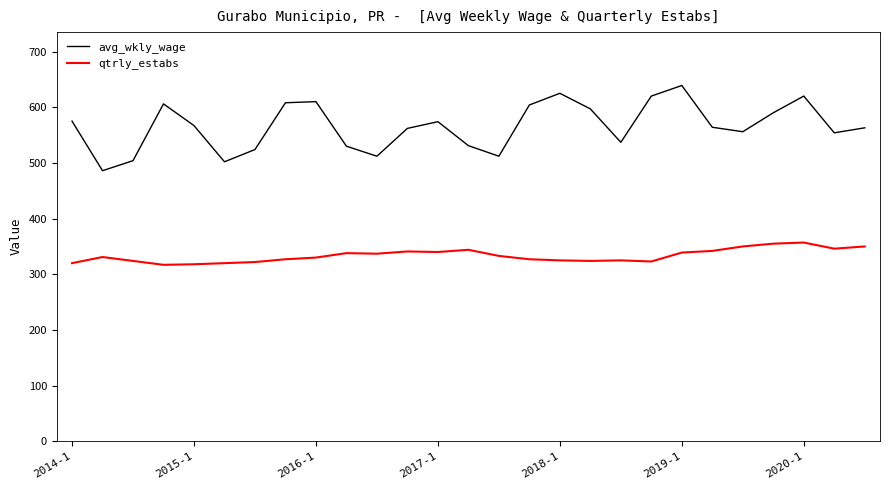

Which series has the largest total across all categories?

avg_wkly_wage